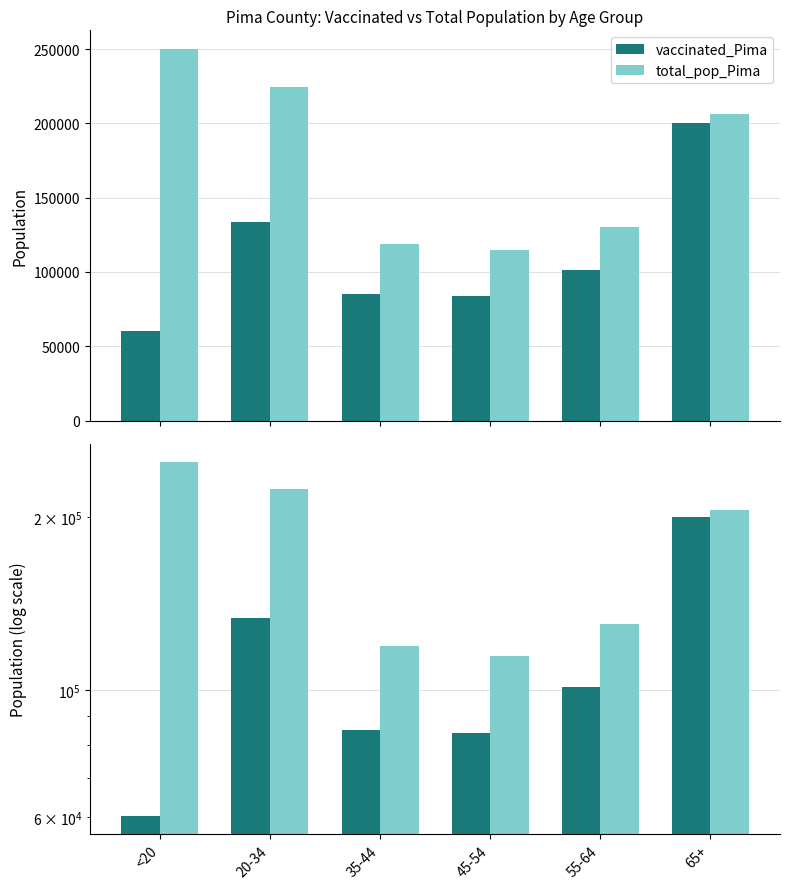

How many values in the total_pop_Pima series exceed 206362?

2